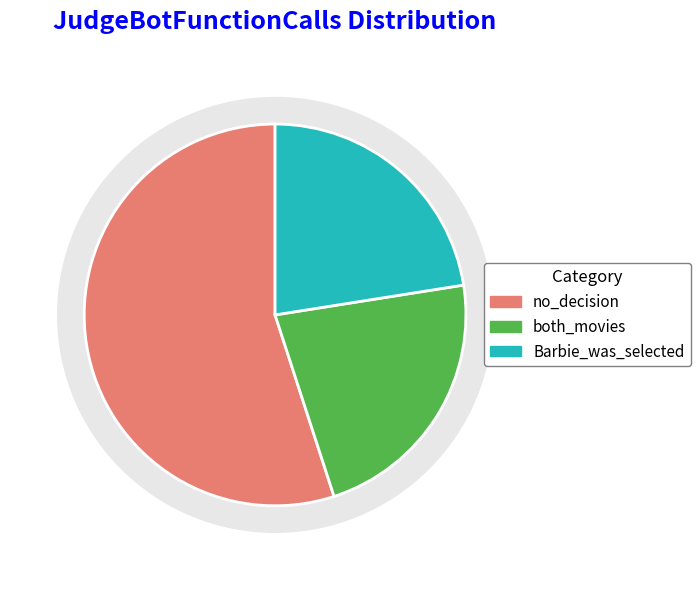

What percentage is the both_movies slice, to the nearest percent?

22%